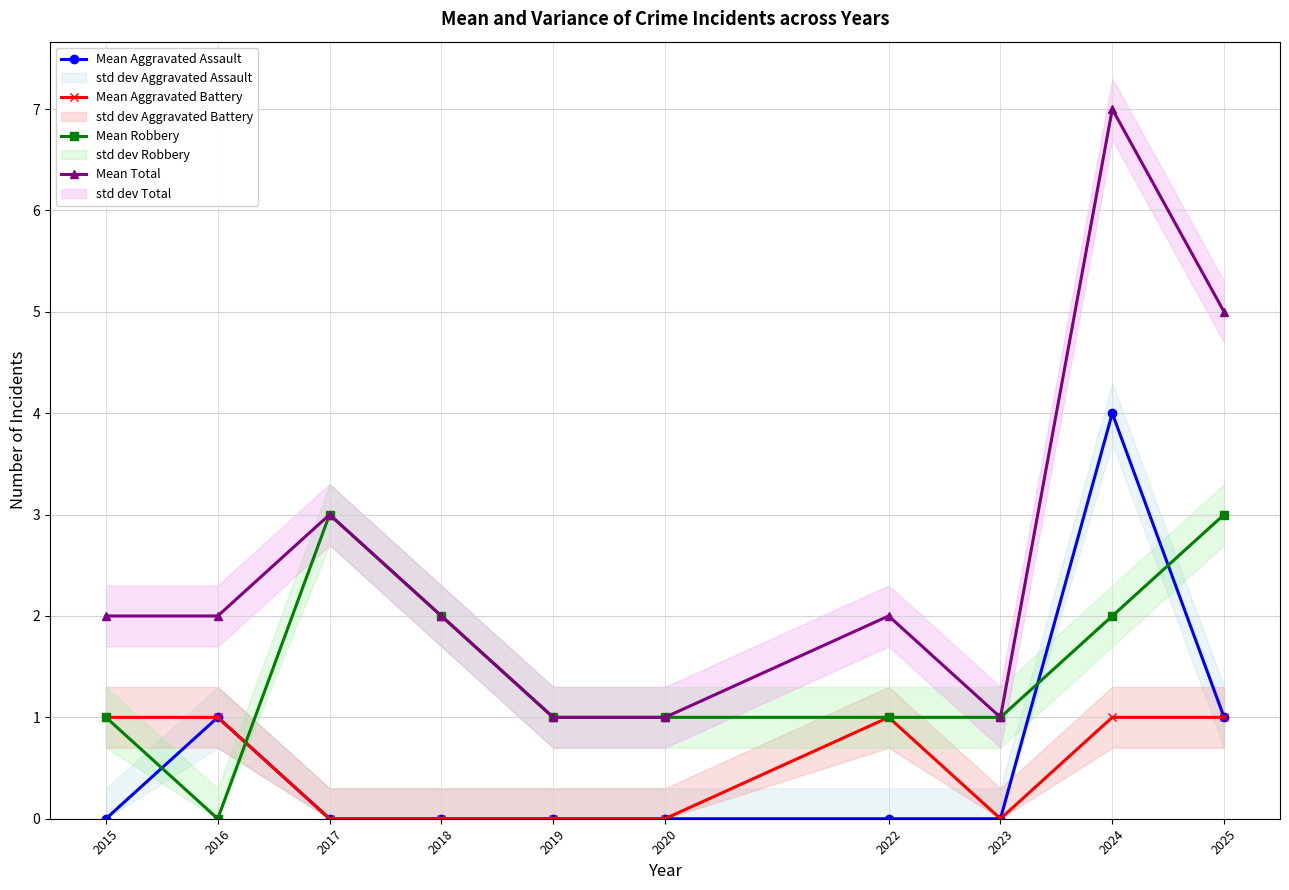

What is the value of the Mean Total point at the 2nd from the left?

2